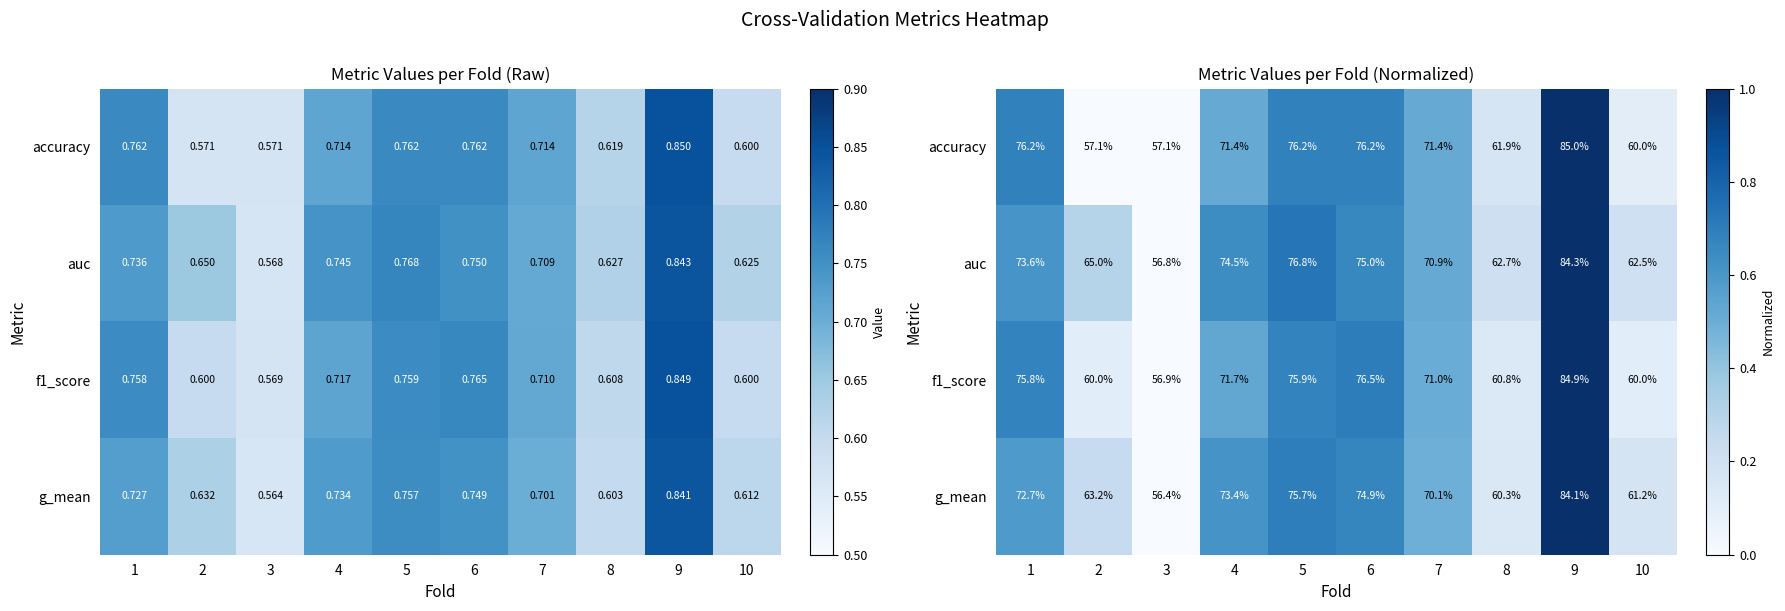

Which series changed the most between 4 and 8?

g_mean